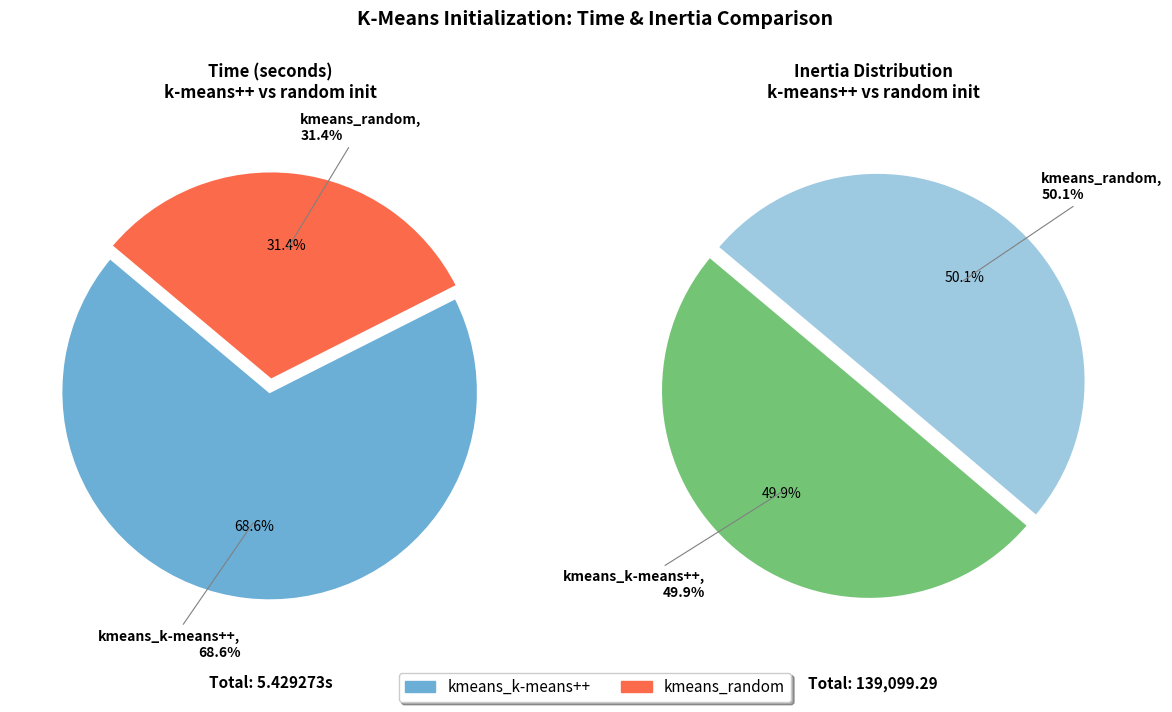

To the nearest percent, what is the average slice percentage?

50%